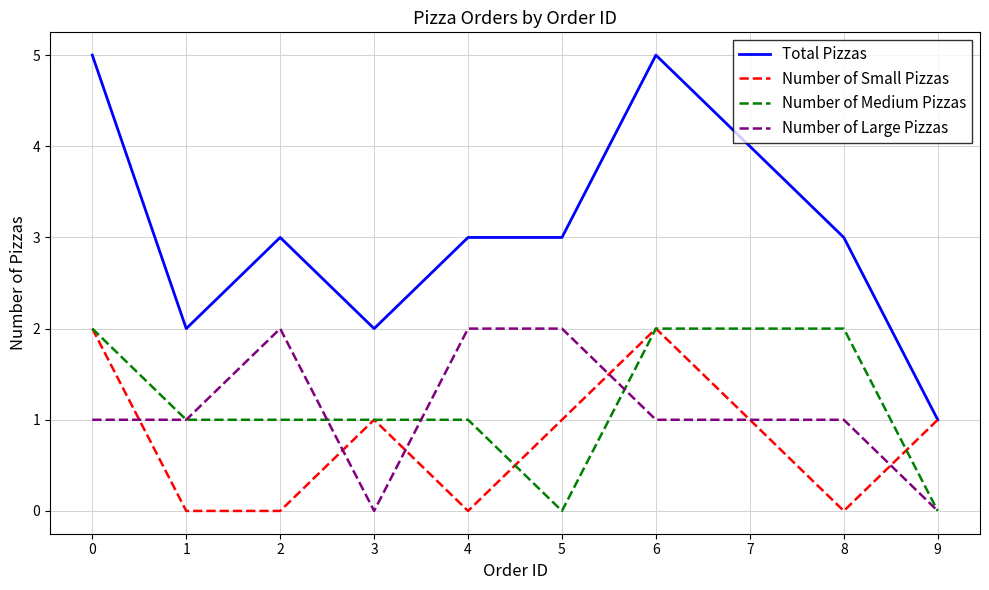

True or false: Number of Large Pizzas and Number of Small Pizzas cross at least once.

True